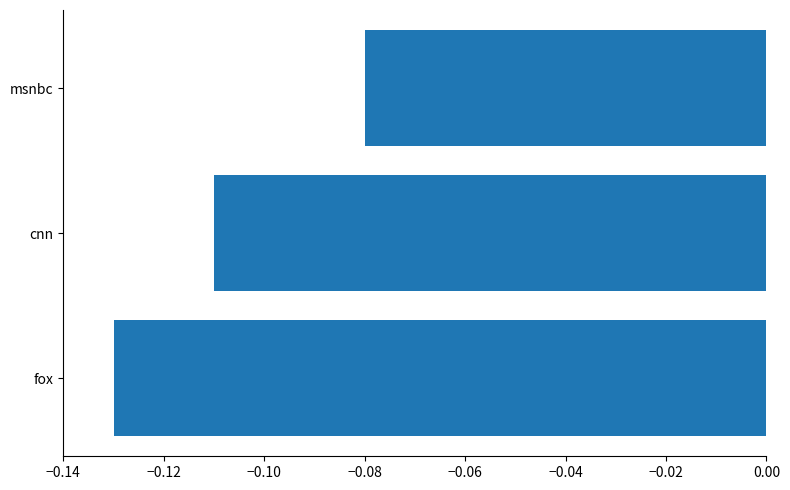

At which category does the chart reach its peak across all series?

msnbc